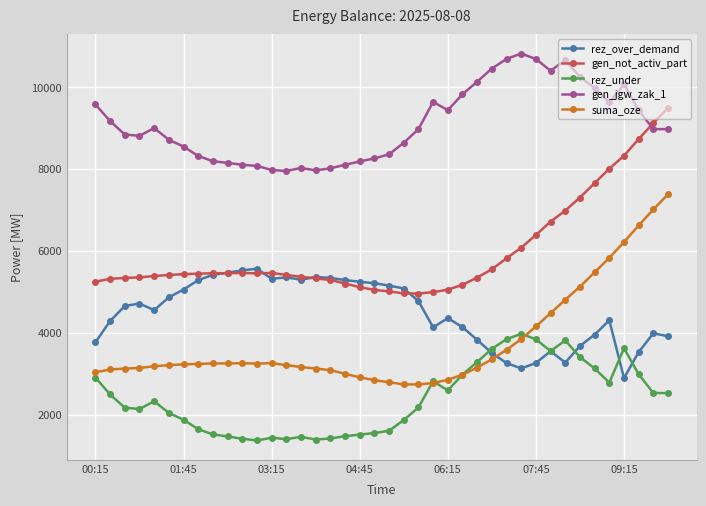

Which series ends up on top after the final intersection of rez_under and suma_oze?

suma_oze